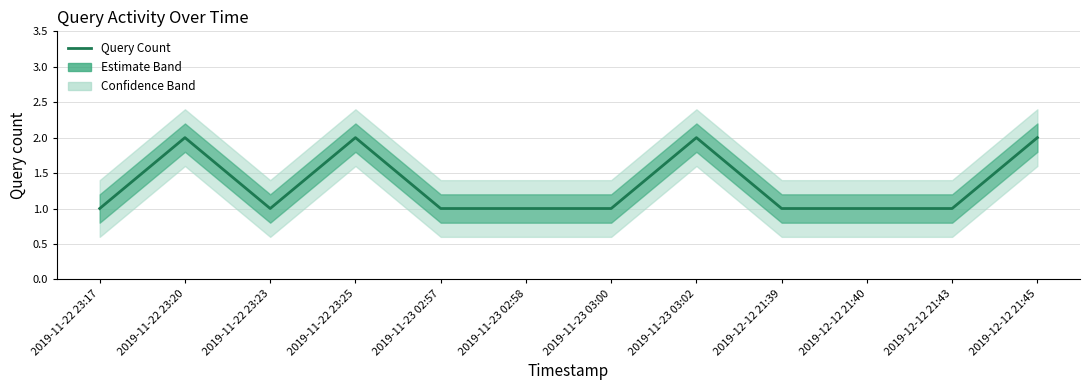

List the labels in order of value, smallest first.

2019-11-22 23:17, 2019-11-22 23:23, 2019-11-23 02:57, 2019-11-23 02:58, 2019-11-23 03:00, 2019-12-12 21:39, 2019-12-12 21:40, 2019-12-12 21:43, 2019-11-22 23:20, 2019-11-22 23:25, 2019-11-23 03:02, 2019-12-12 21:45